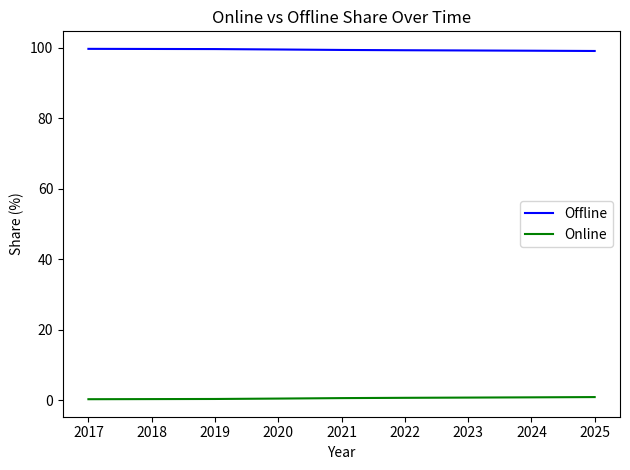

List the series in order of their peak value, highest first.

Offline, Online